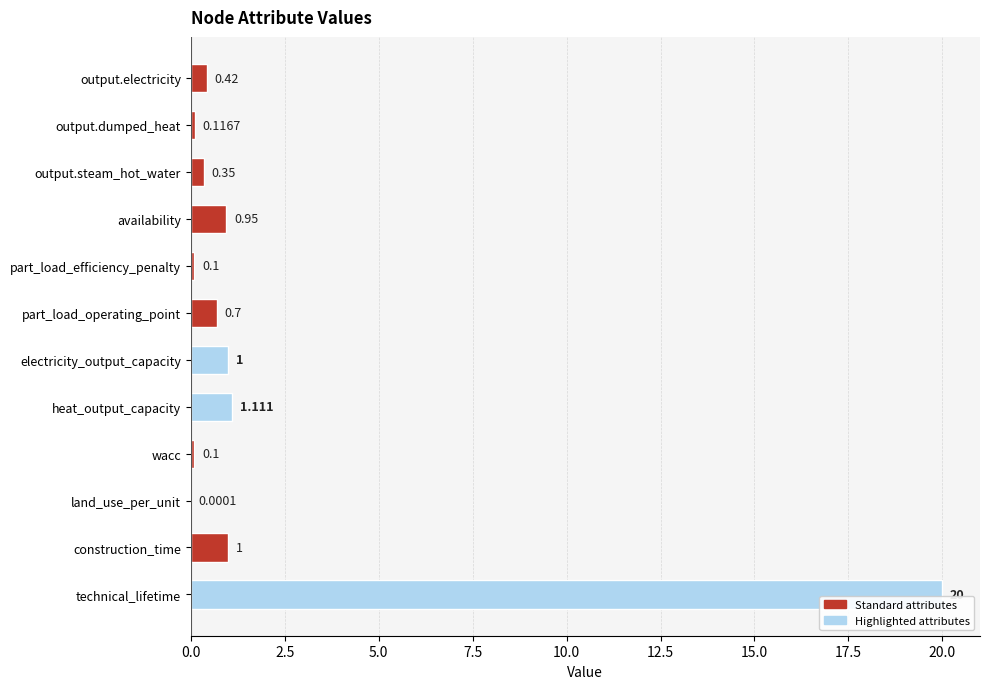

Between availability and technical_lifetime, which is larger?

technical_lifetime